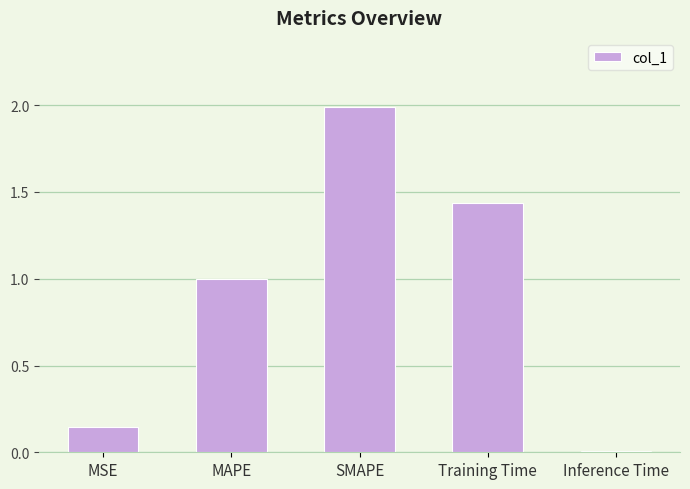

Rank the categories by value from lowest to highest.

Inference Time, MSE, MAPE, Training Time, SMAPE